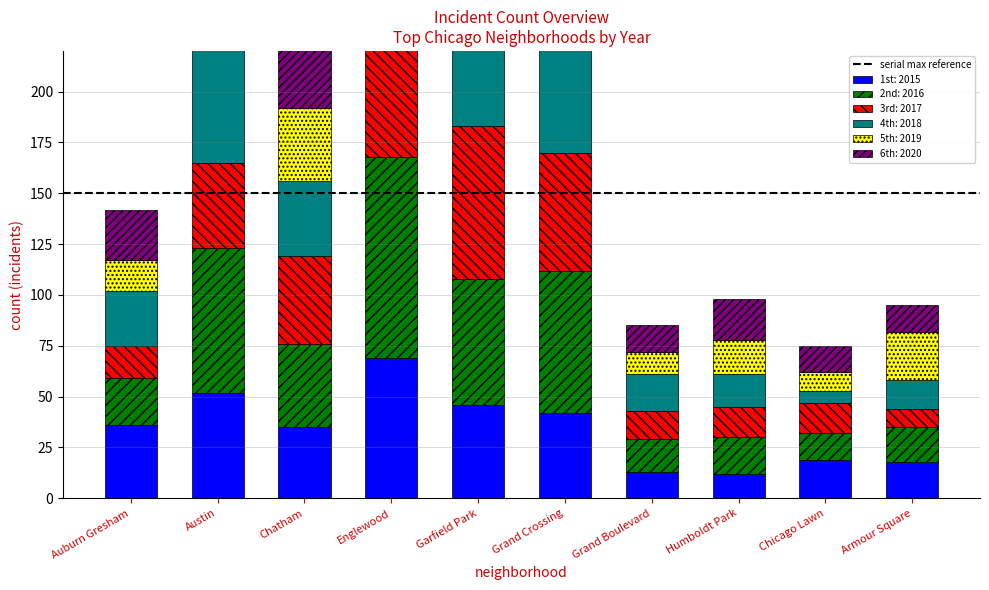

Are the bars horizontal?

No